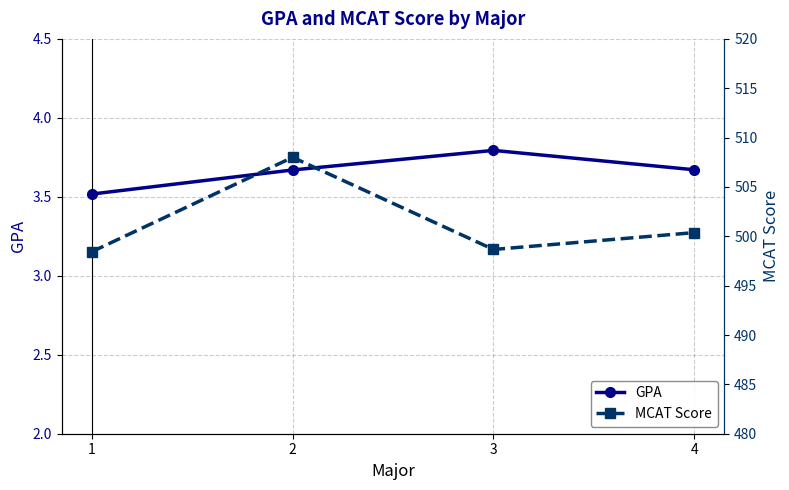

True or false: GPA has more than 0 interior local peaks.

True